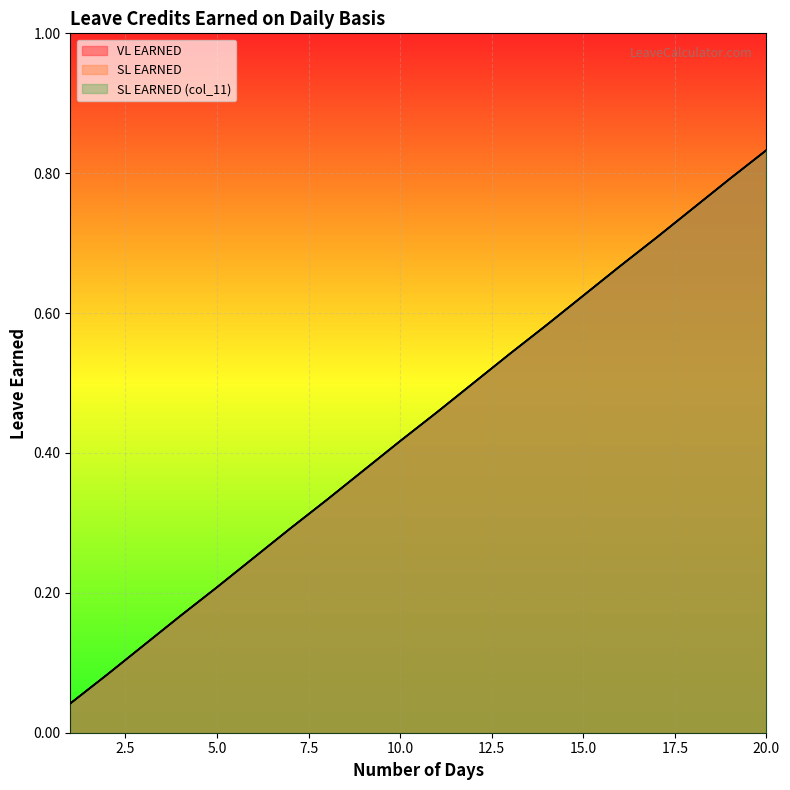

At which category is the sum across all series the highest?

20